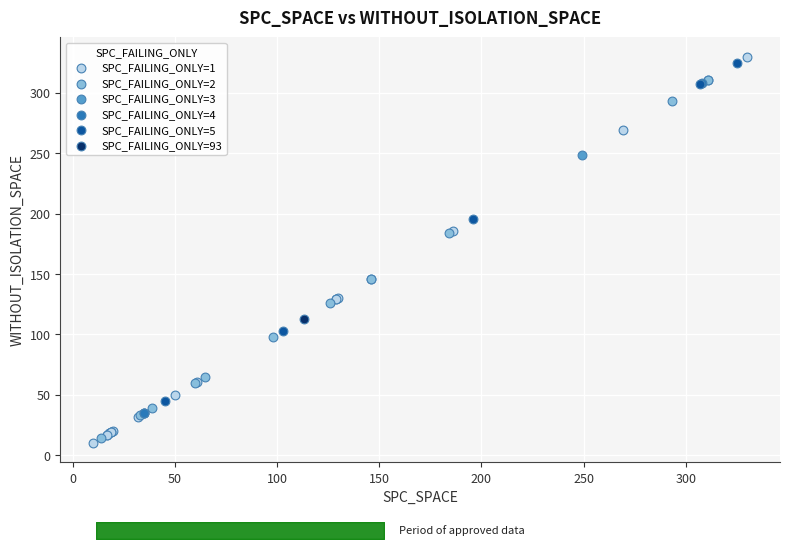

Which series contains the highest Y value?

SPC_FAILING_ONLY=1